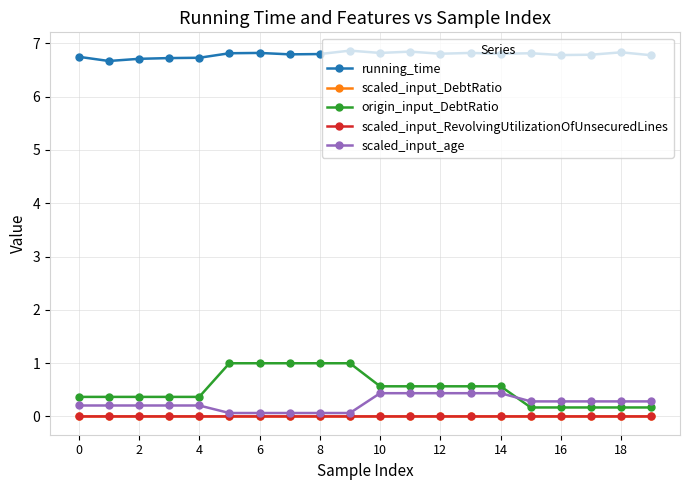

Which series has the largest total across all categories?

running_time